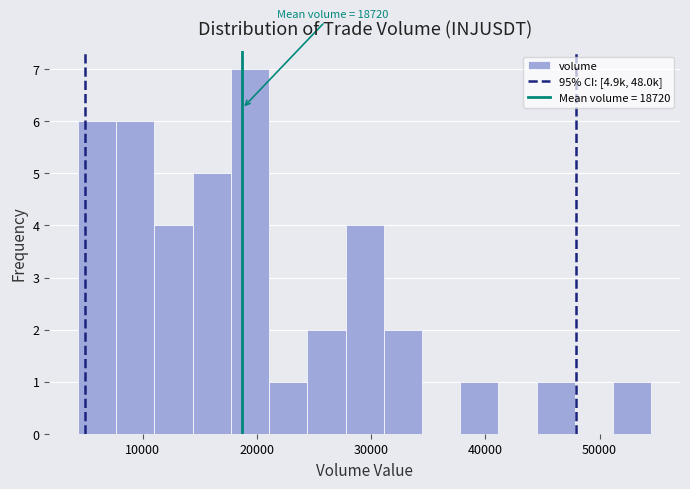

Around what value on the x-axis is the tallest bar? Give the approximate position of its centre, as read against the axis.

19000